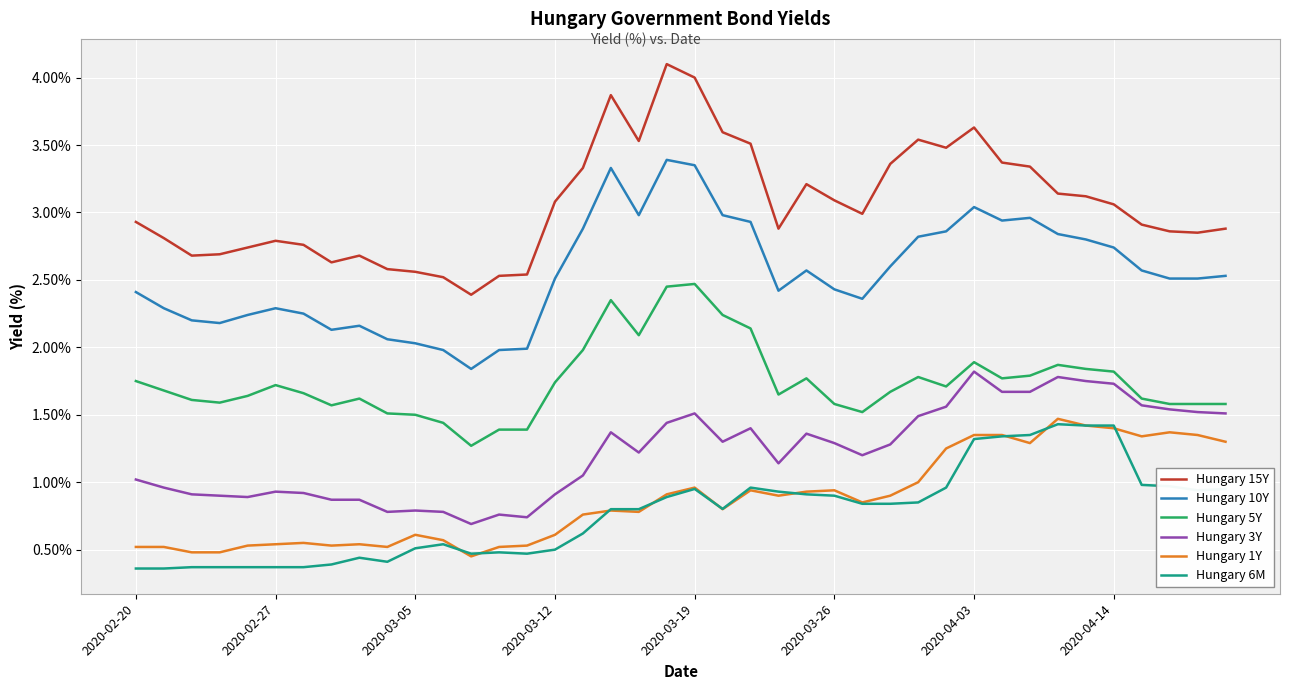

What is the smallest value displayed?

0.4